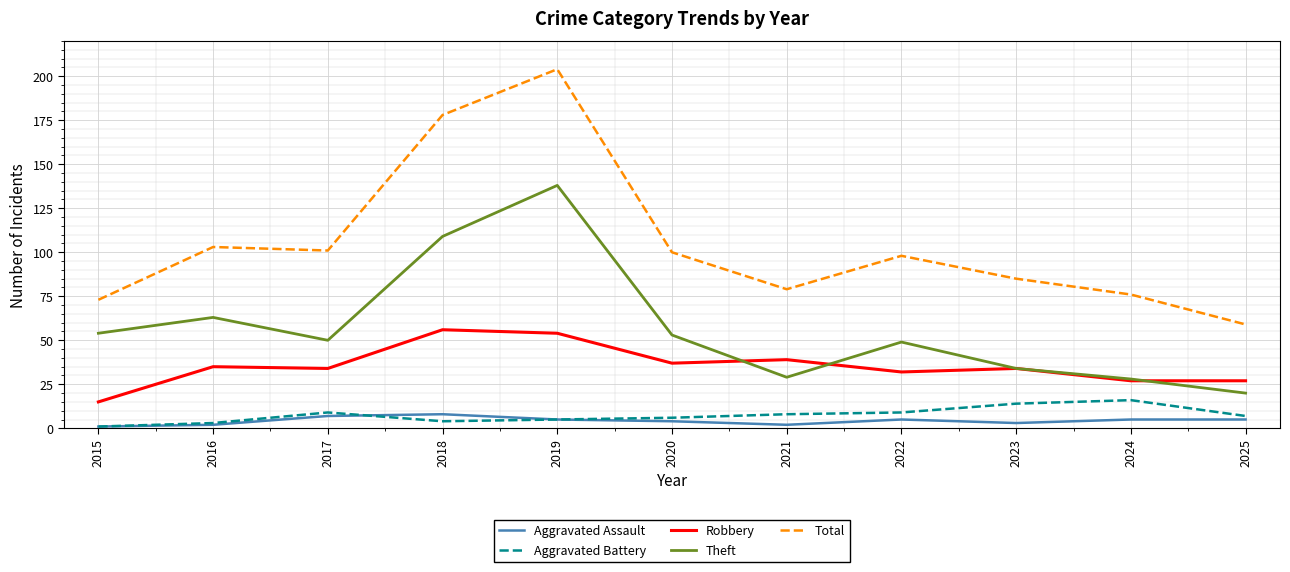

Reading left to right, extract all data points from this chart.

Aggravated Assault: 2015=1	2016=2	2017=7	2018=8	2019=5	2020=4	2021=2	2022=5	2023=3	2024=5	2025=5
Aggravated Battery: 2015=1	2016=3	2017=9	2018=4	2019=5	2020=6	2021=8	2022=9	2023=14	2024=16	2025=7
Robbery: 2015=15	2016=35	2017=34	2018=56	2019=54	2020=37	2021=39	2022=32	2023=34	2024=27	2025=27
Theft: 2015=54	2016=63	2017=50	2018=109	2019=138	2020=53	2021=29	2022=49	2023=34	2024=28	2025=20
Total: 2015=73	2016=103	2017=101	2018=178	2019=204	2020=100	2021=79	2022=98	2023=85	2024=76	2025=59